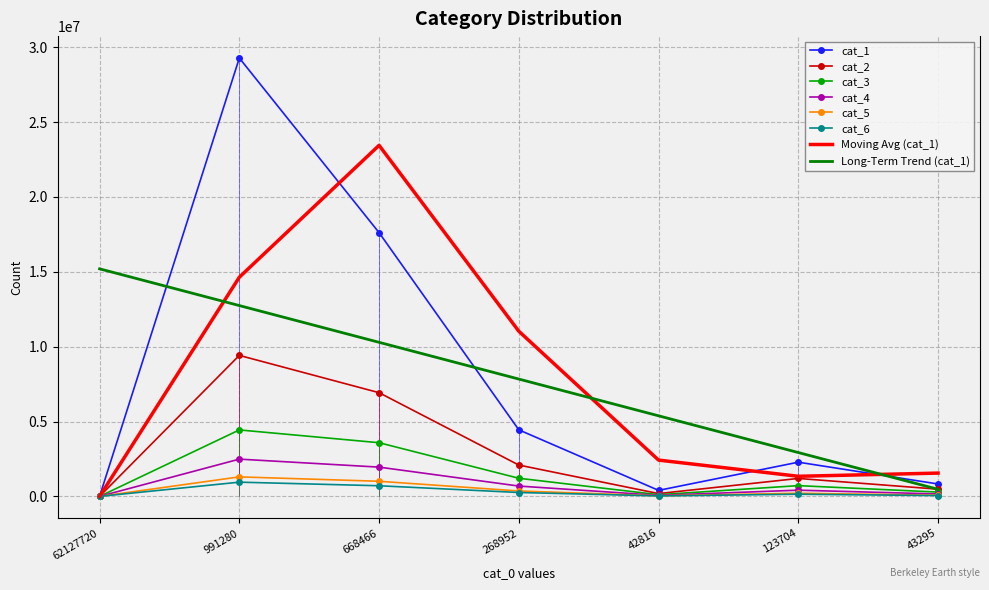

True or false: cat_6 and cat_4 intersect in this chart.

False